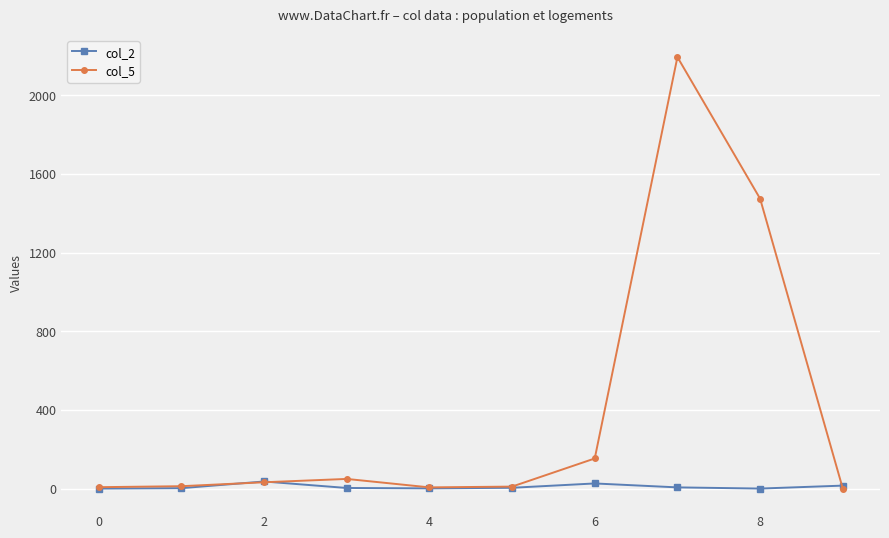

Does the chart display data point markers on the line(s)?

Yes